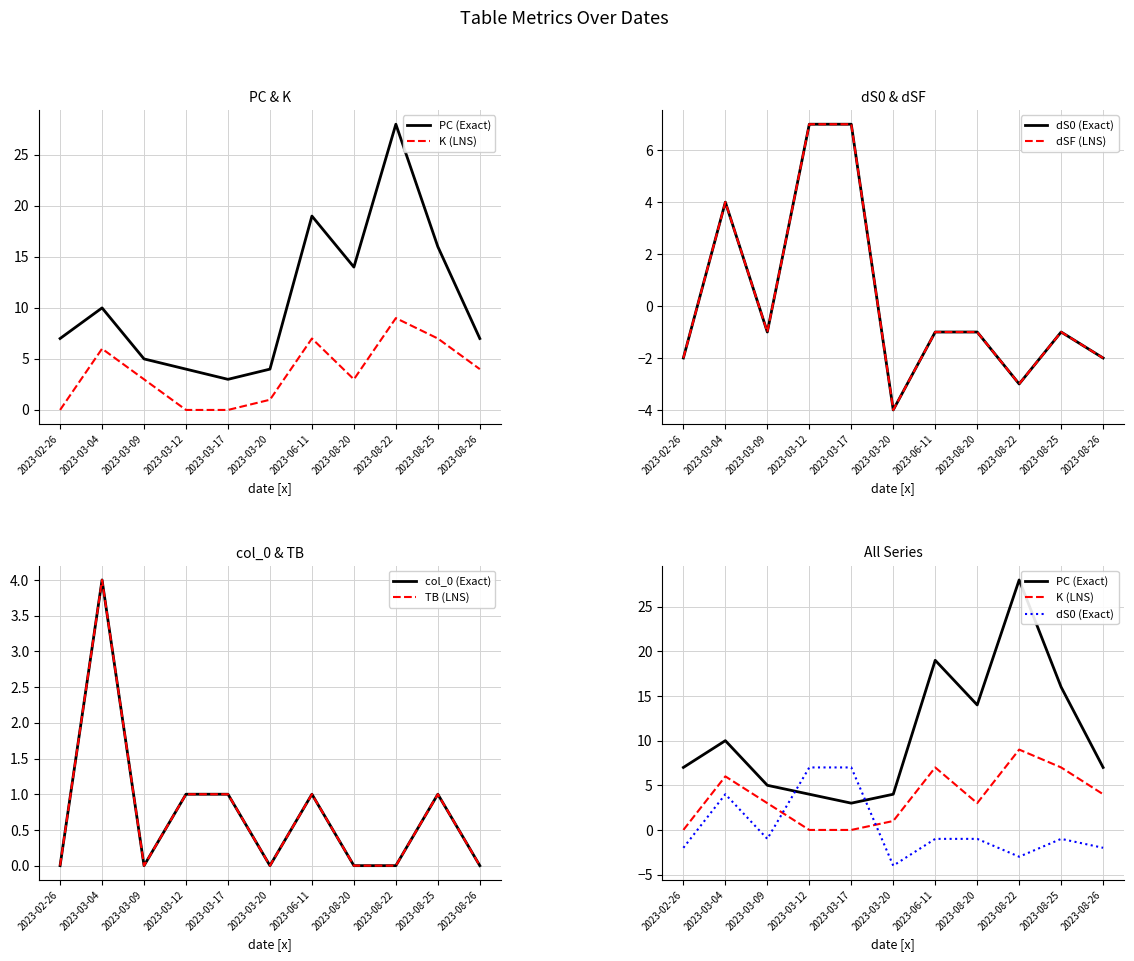

How many interior local valleys does the PC (Exact) series have?

2